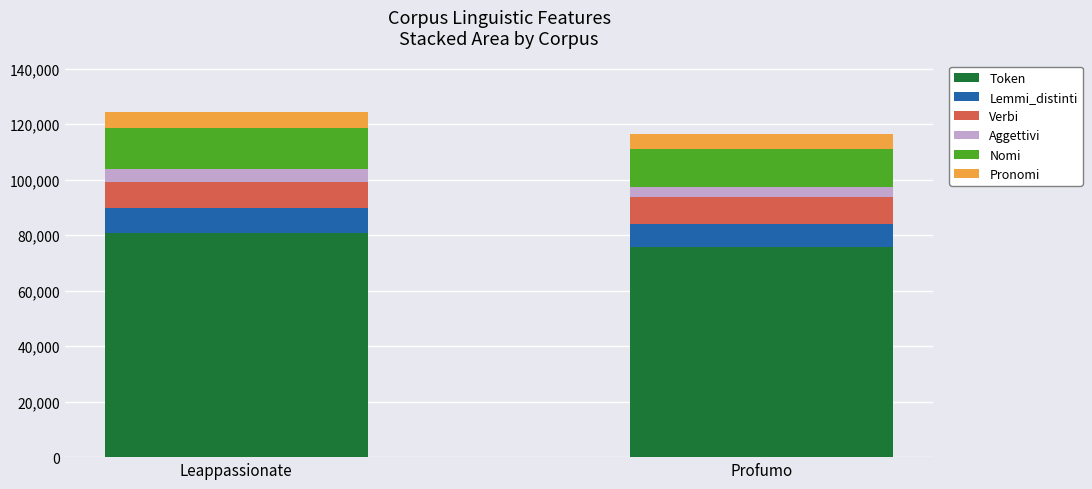

At which category is the sum across all series the highest?

Leappassionate